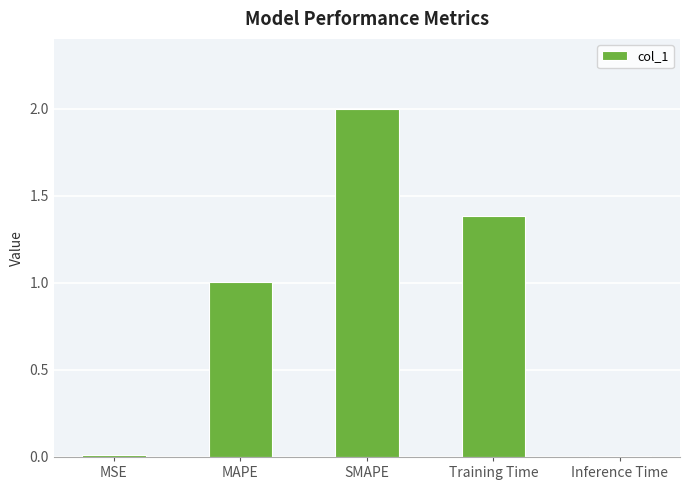

Approximately how many times larger is the value at SMAPE compared to MAPE?

2.0